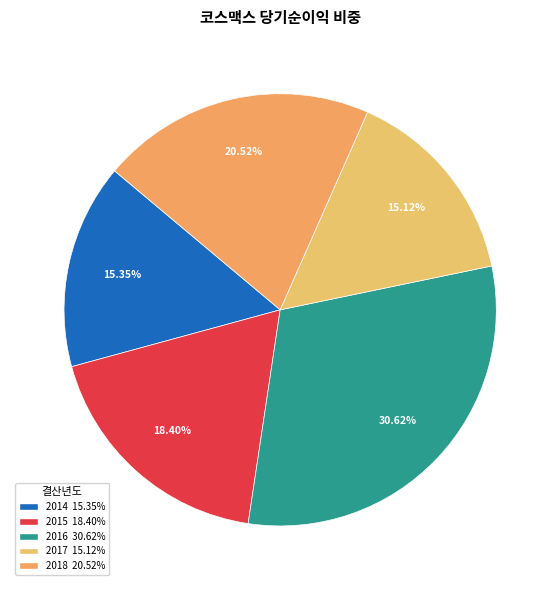

Does 2014 represent more than half of the total?

No